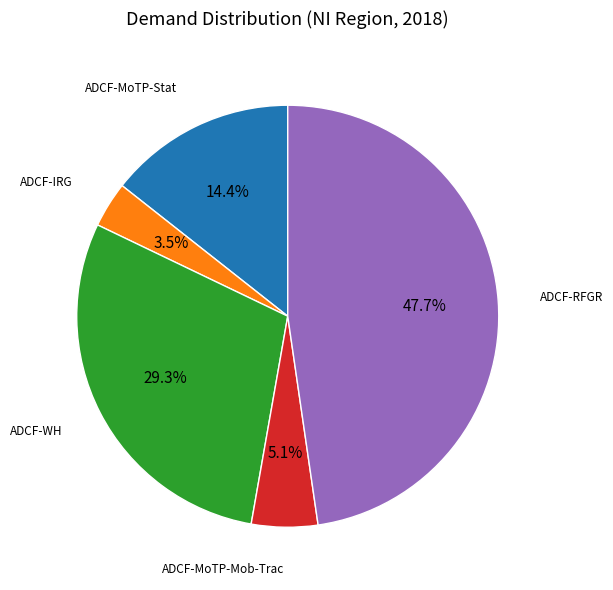

Does any single category account for the majority?

No